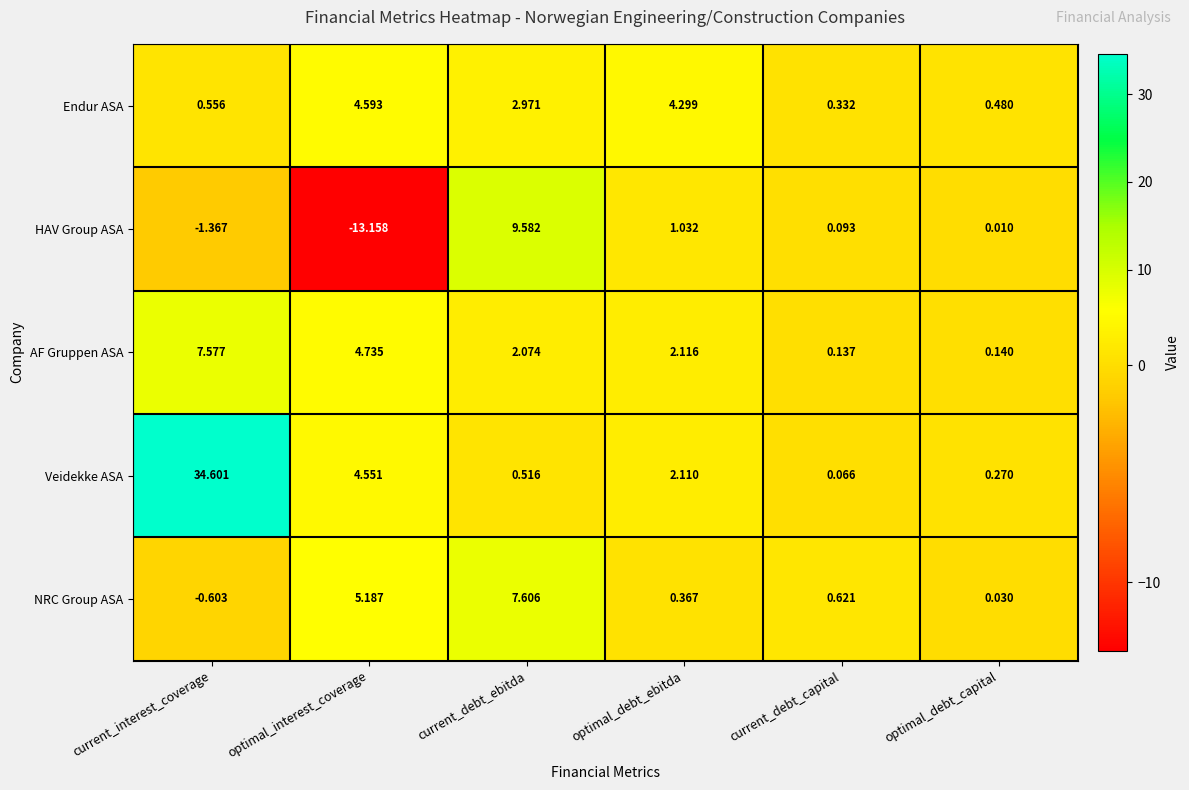

At which label does AF Gruppen ASA reach its peak?

current_interest_coverage